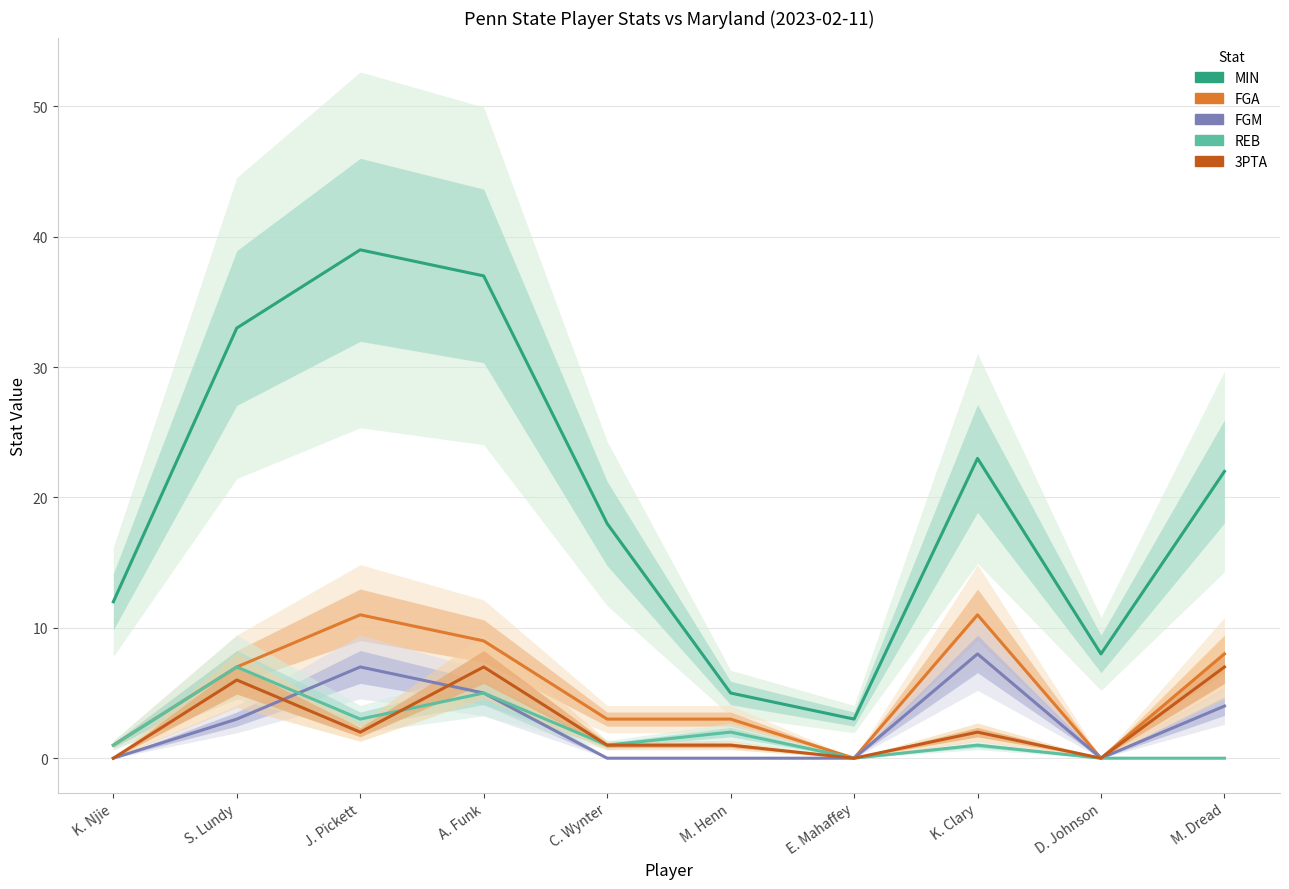

How many data points does each series have?

10